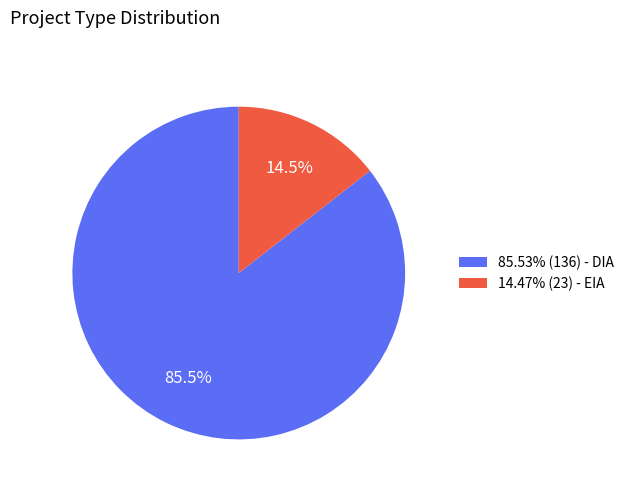

Is there any slice that represents more than half of the pie?

Yes